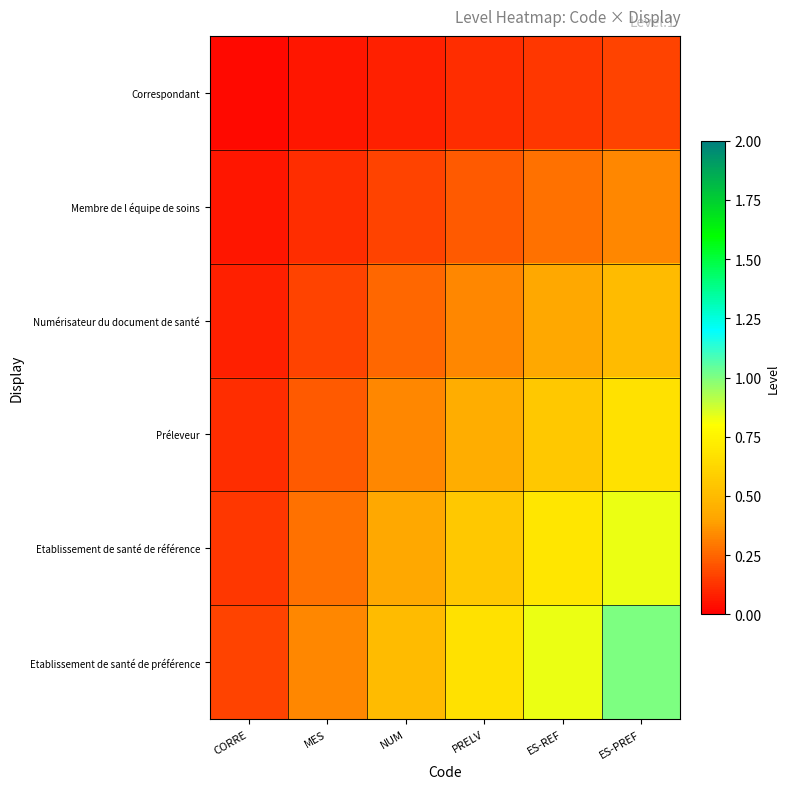

Reading right to left, what are all the values shown in this chart?

Correspondant: ES-PREF=0.2	ES-REF=0.1	PRELV=0.1	NUM=0.1	MES=0.1	CORRE=0.0
Membre de l équipe de soins: ES-PREF=0.3	ES-REF=0.3	PRELV=0.2	NUM=0.2	MES=0.1	CORRE=0.1
Numérisateur du document de santé: ES-PREF=0.5	ES-REF=0.4	PRELV=0.3	NUM=0.2	MES=0.2	CORRE=0.1
Préleveur: ES-PREF=0.7	ES-REF=0.6	PRELV=0.4	NUM=0.3	MES=0.2	CORRE=0.1
Etablissement de santé de référence: ES-PREF=0.8	ES-REF=0.7	PRELV=0.6	NUM=0.4	MES=0.3	CORRE=0.1
Etablissement de santé de préférence: ES-PREF=1.0	ES-REF=0.8	PRELV=0.7	NUM=0.5	MES=0.3	CORRE=0.2